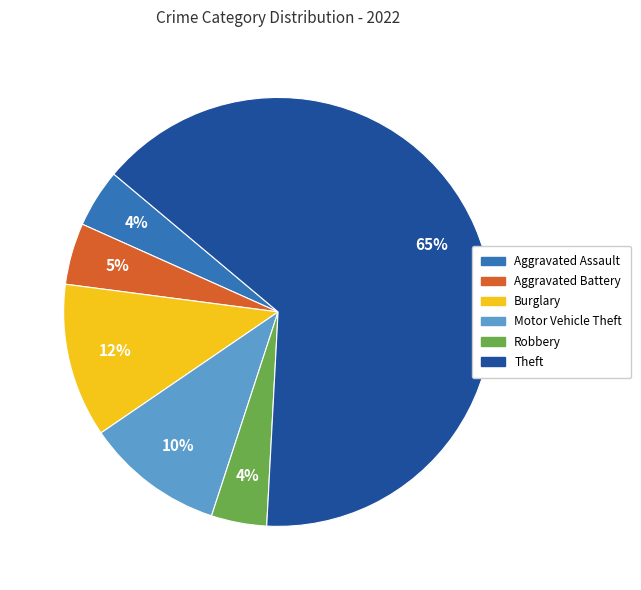

The Aggravated Assault slice represents 15% of the pie. True or false?

False